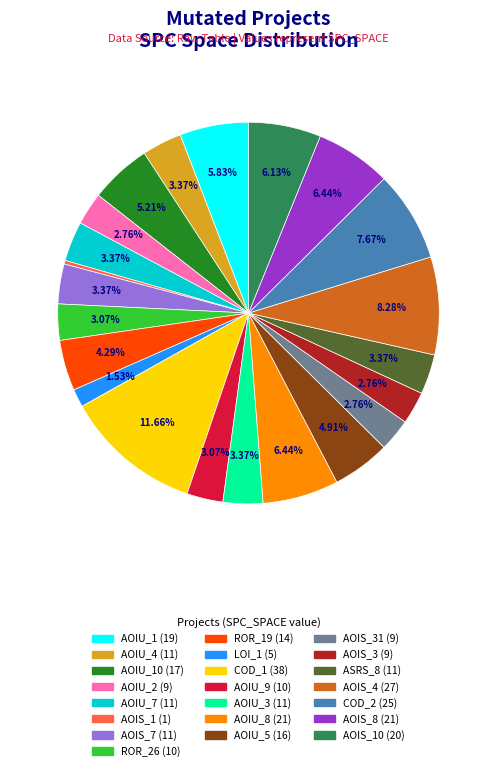

Is there a majority slice in this chart?

No